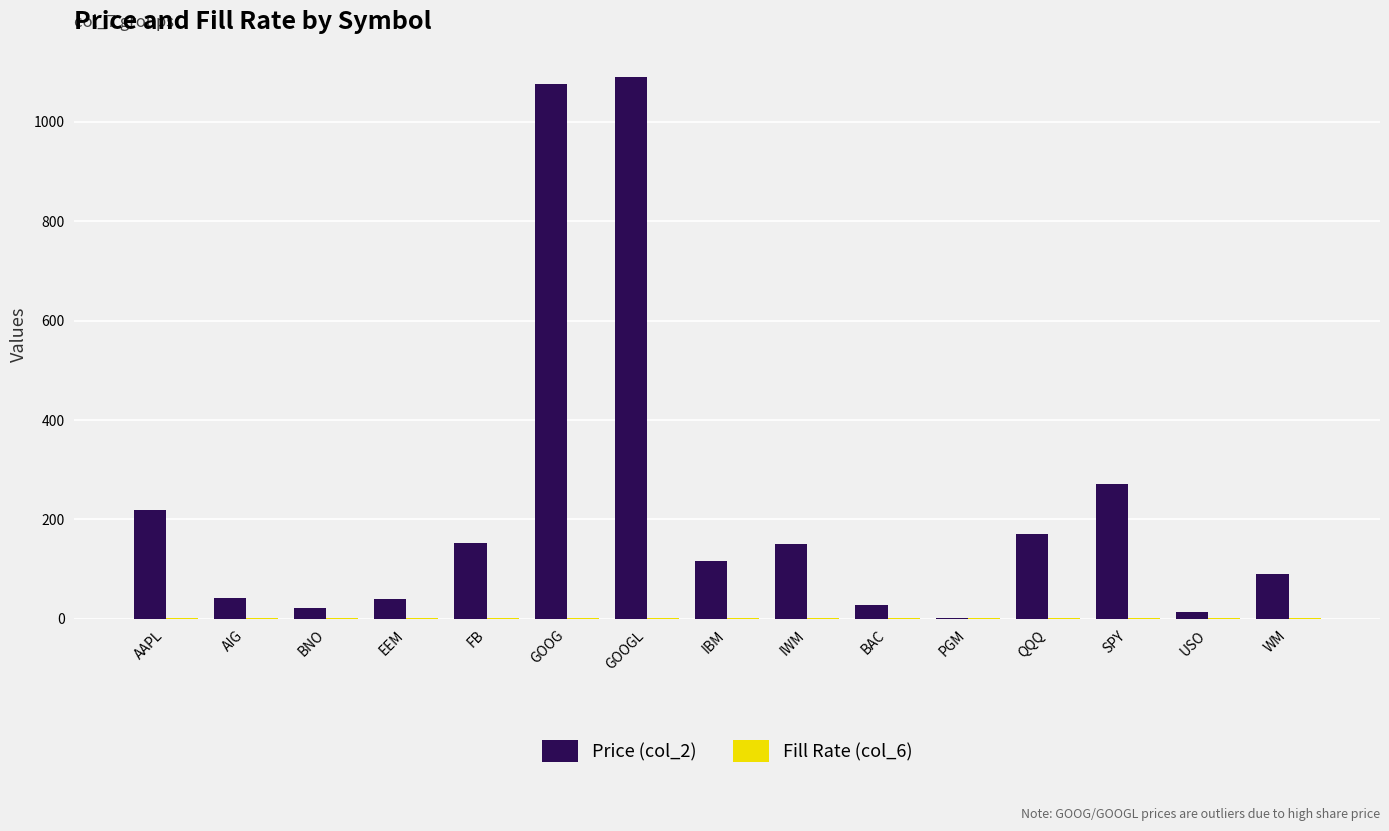

Which series has the largest total across all categories?

Price (col_2)